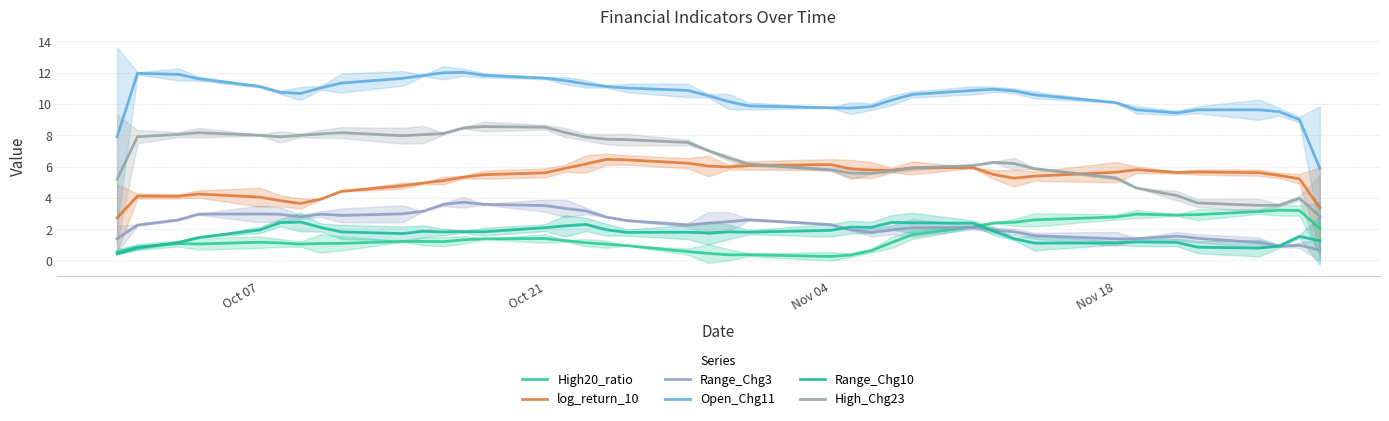

Does the chart display data point markers on the line(s)?

No